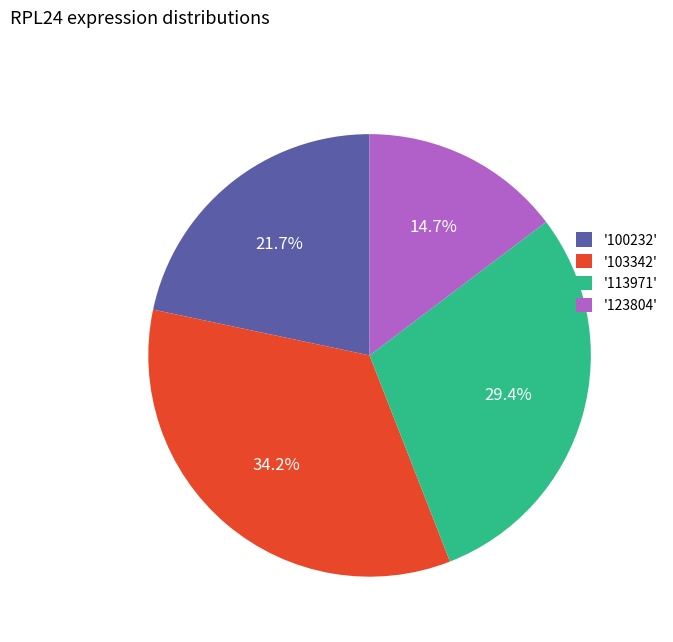

To the nearest percent, what is the average slice percentage?

25%